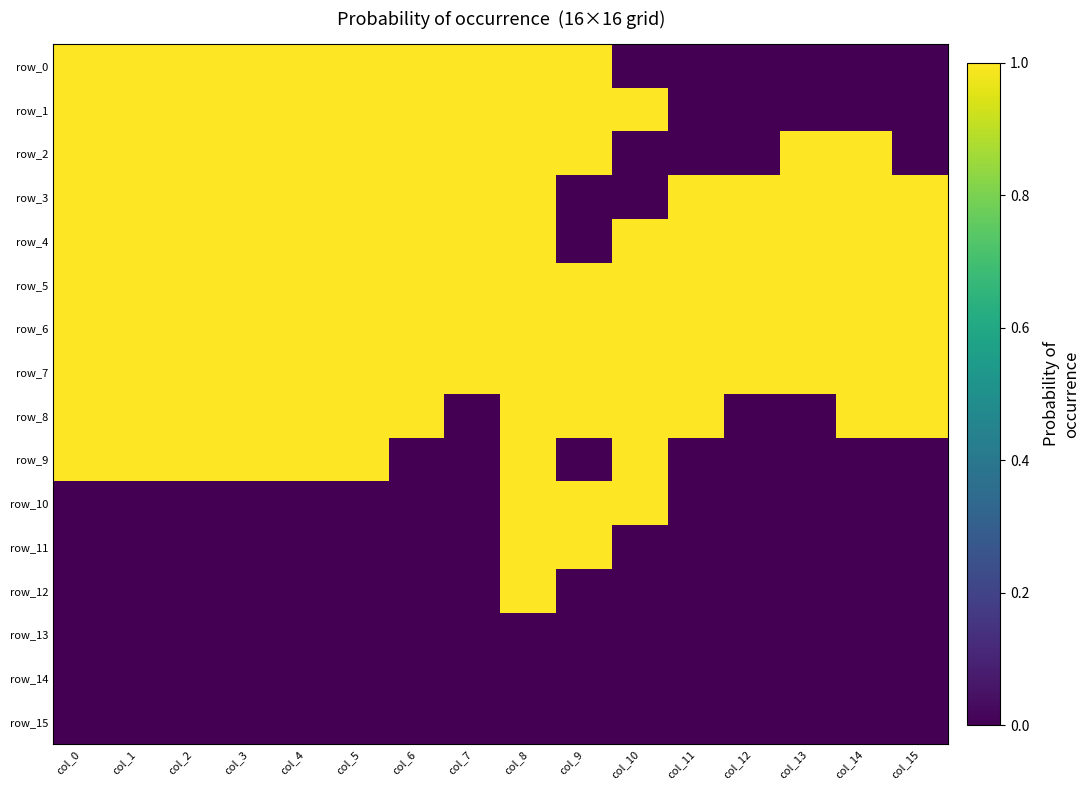

Rank the categories by row_13 value from highest to lowest.

col_0, col_1, col_2, col_3, col_4, col_5, col_6, col_7, col_8, col_9, col_10, col_11, col_12, col_13, col_14, col_15